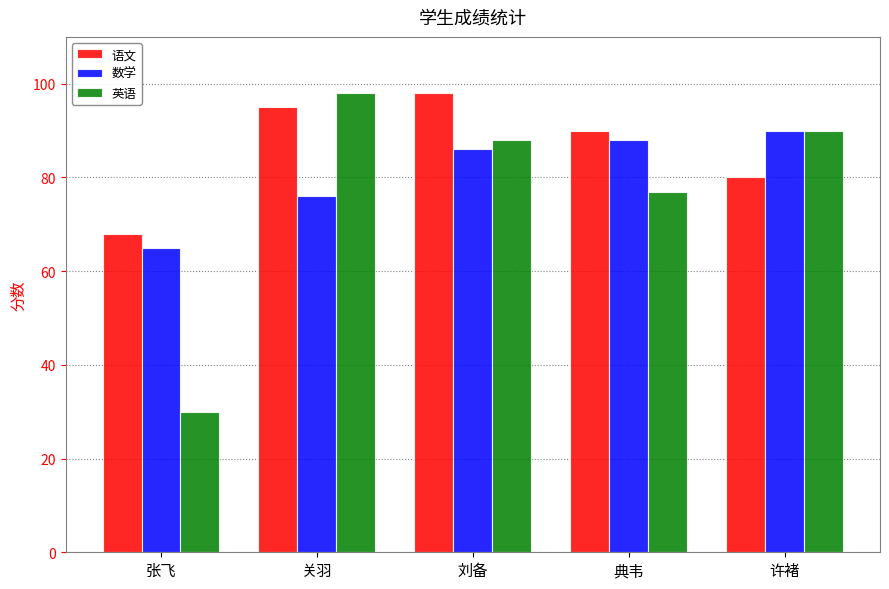

What is the total value across all series at 张飞?

163